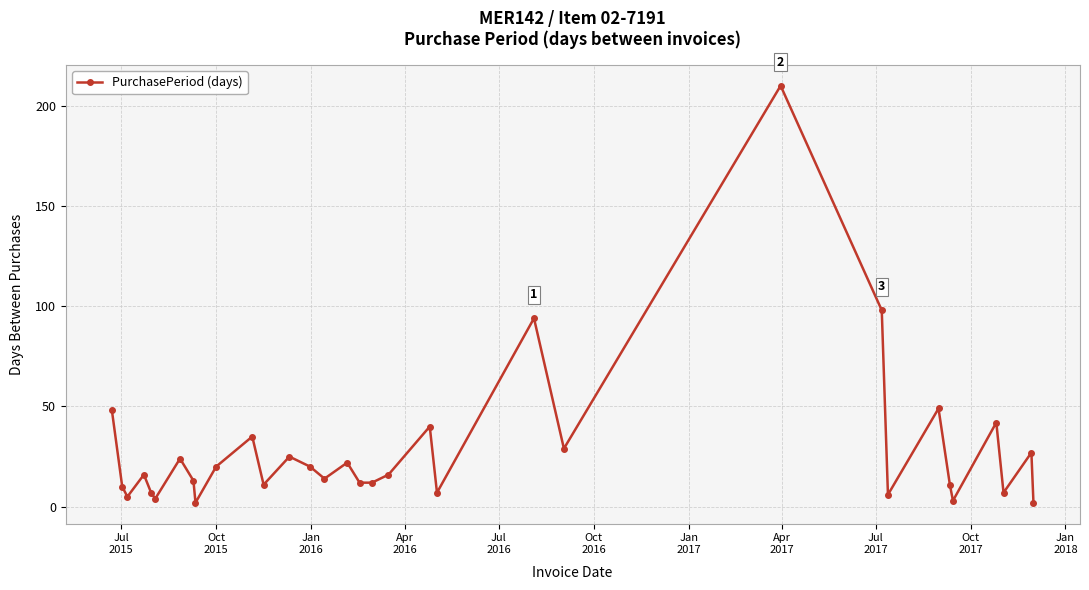

True or false: there are more than 0 points higher than both neighbors.

True